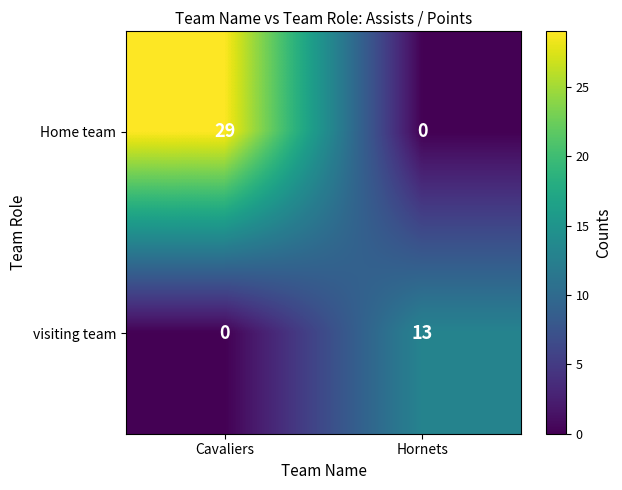

At Cavaliers, list the series in order from smallest to largest.

visiting team, Home team